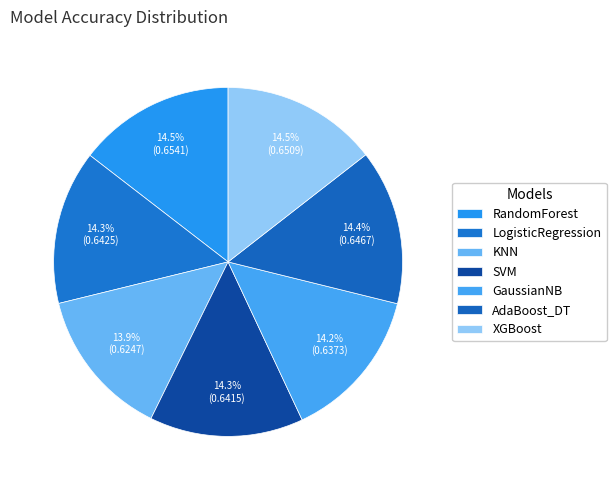

Count the number of slices in the pie.

7